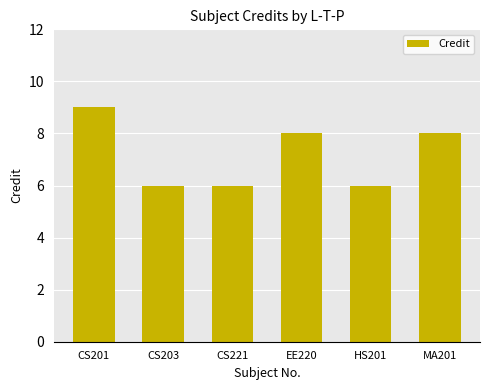

What is the approximate value at CS221?

6